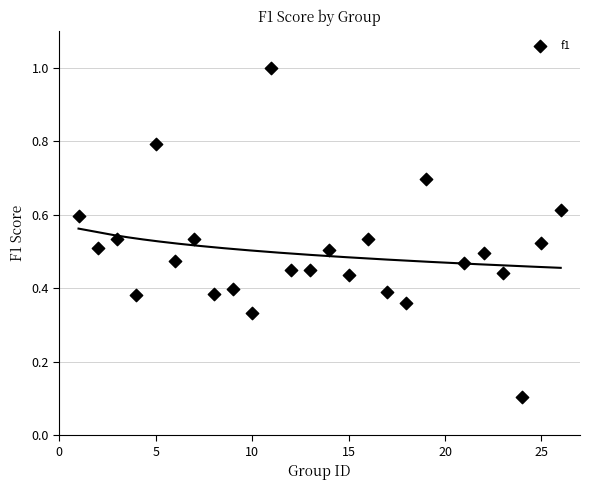

What is the range of X values (max minus min)?

25.0